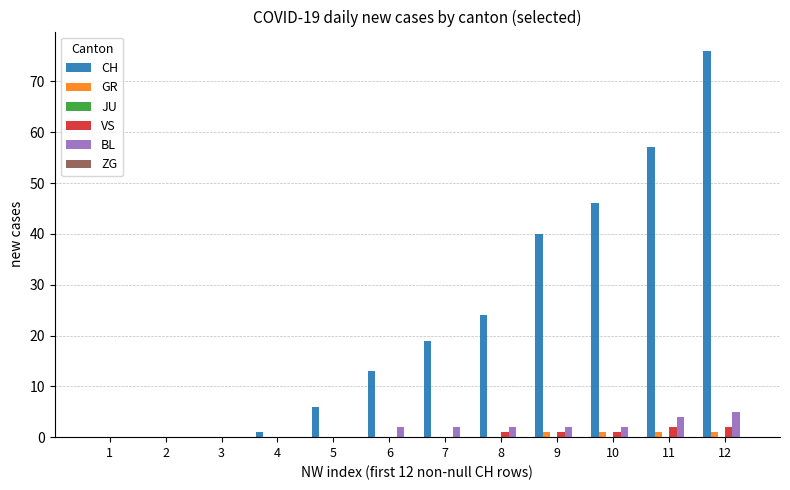

The CH series shows 76 at 12. True or false?

True